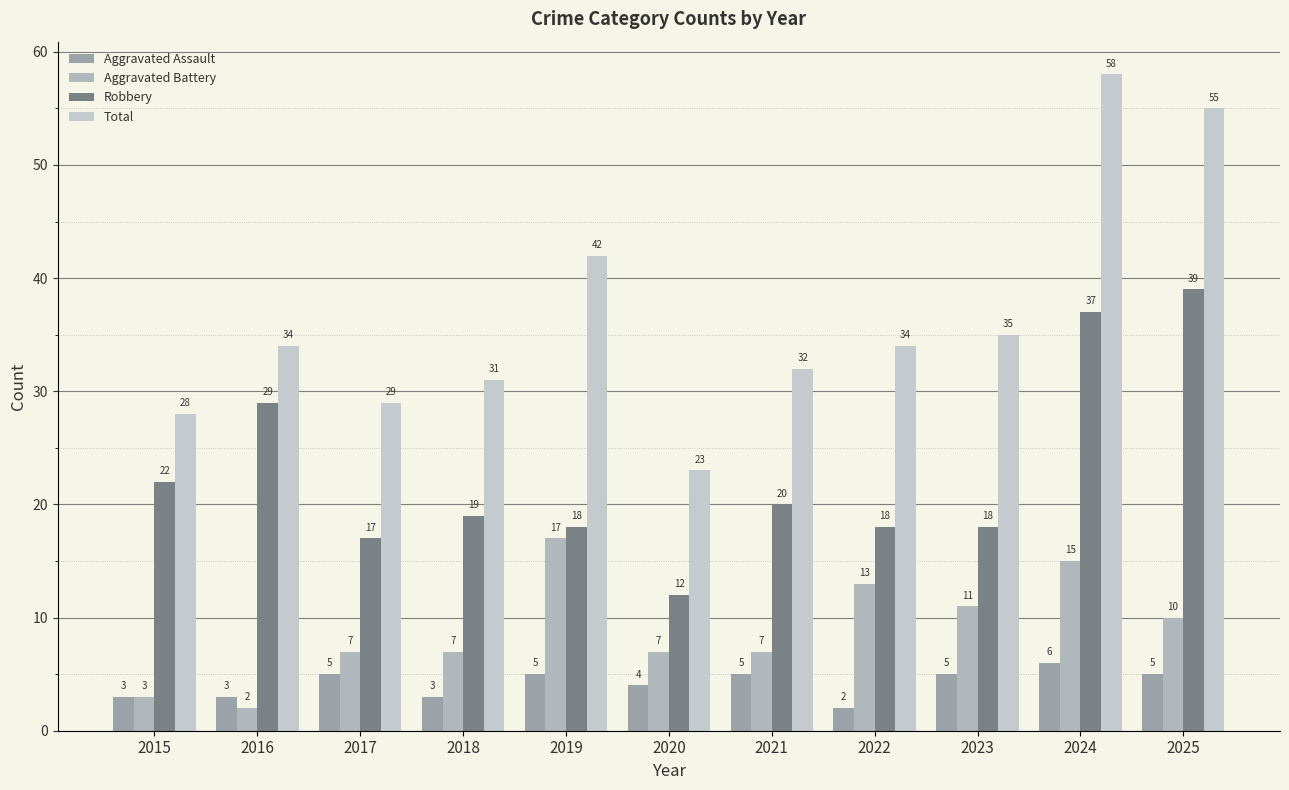

What is the average value of the Aggravated Assault series?

4